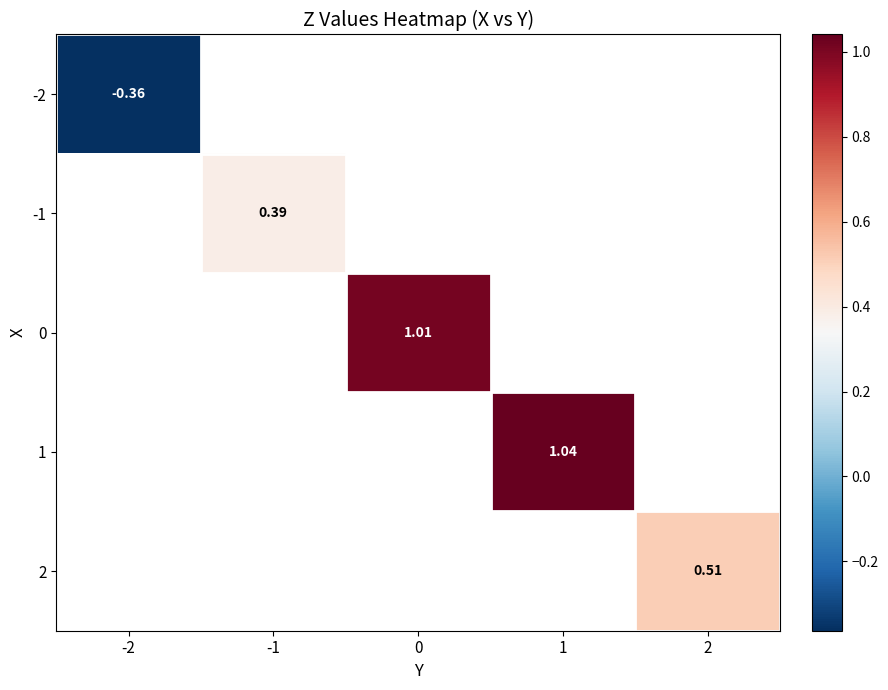

What is the smallest value displayed?

-0.4